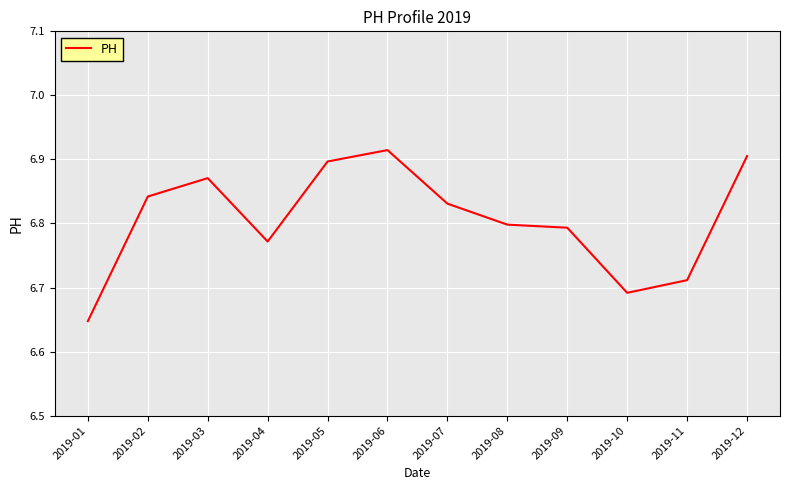

Which has a higher value, 2019-07 or 2019-03?

2019-03